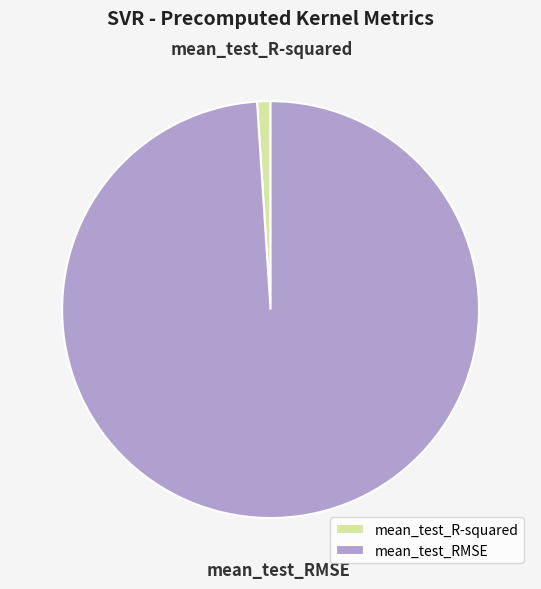

What is the largest slice in the pie chart?

mean_test_RMSE